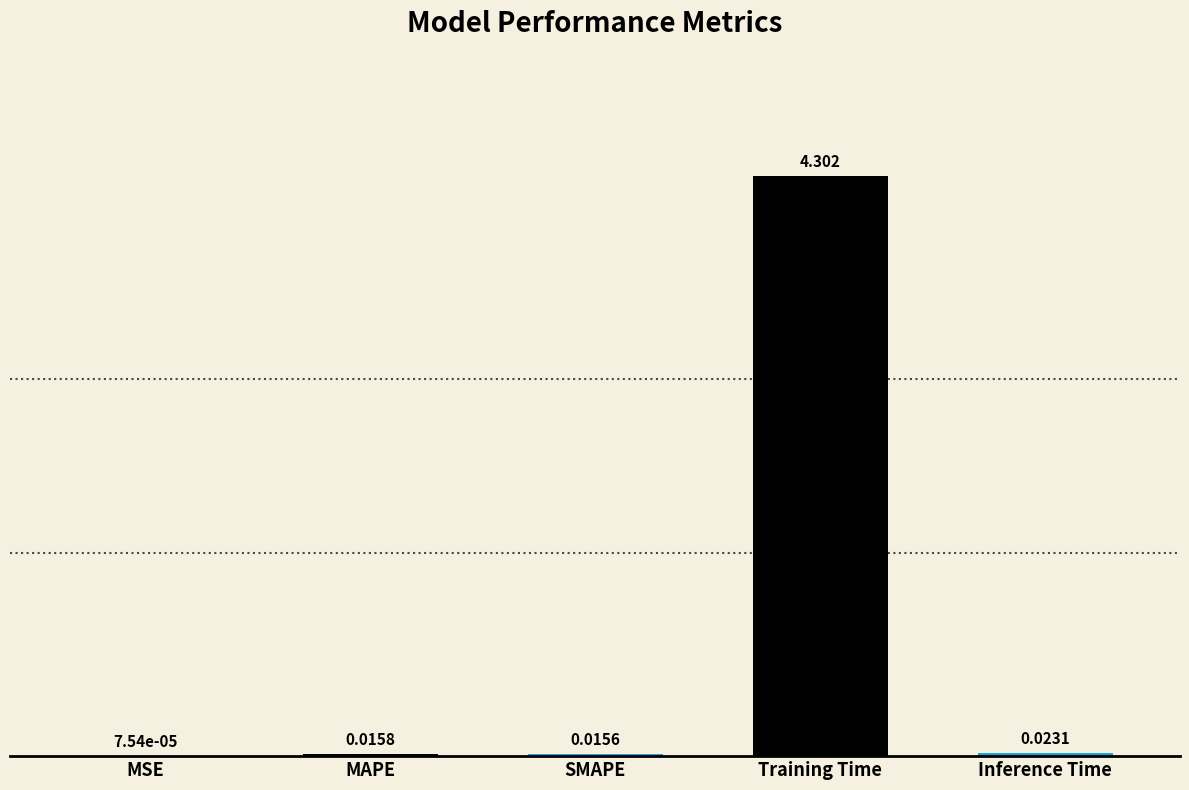

At which label is the value closest to 2?

Inference Time